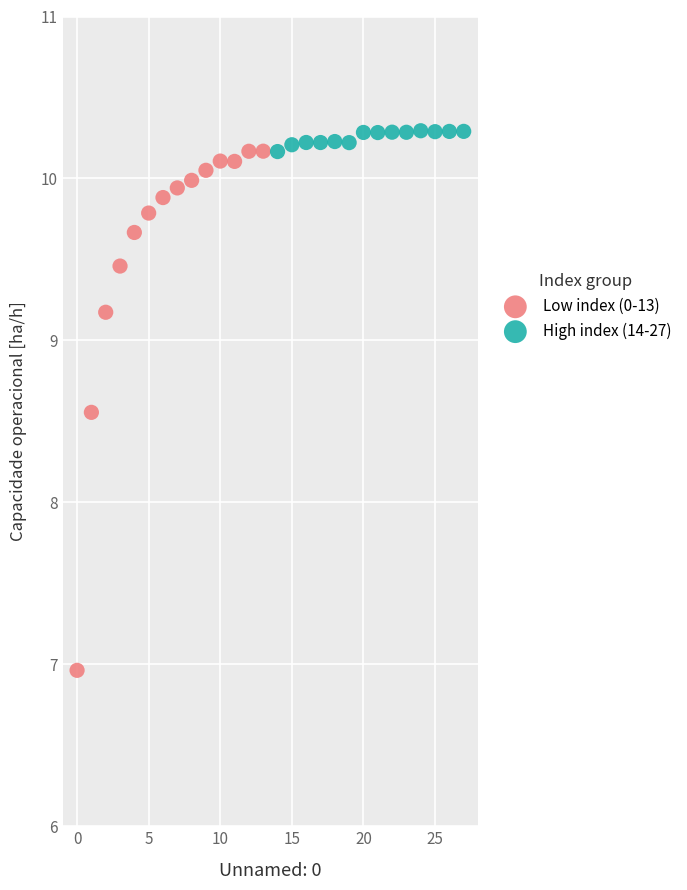

Which series has the widest spread of Y values?

Low index (0-13)